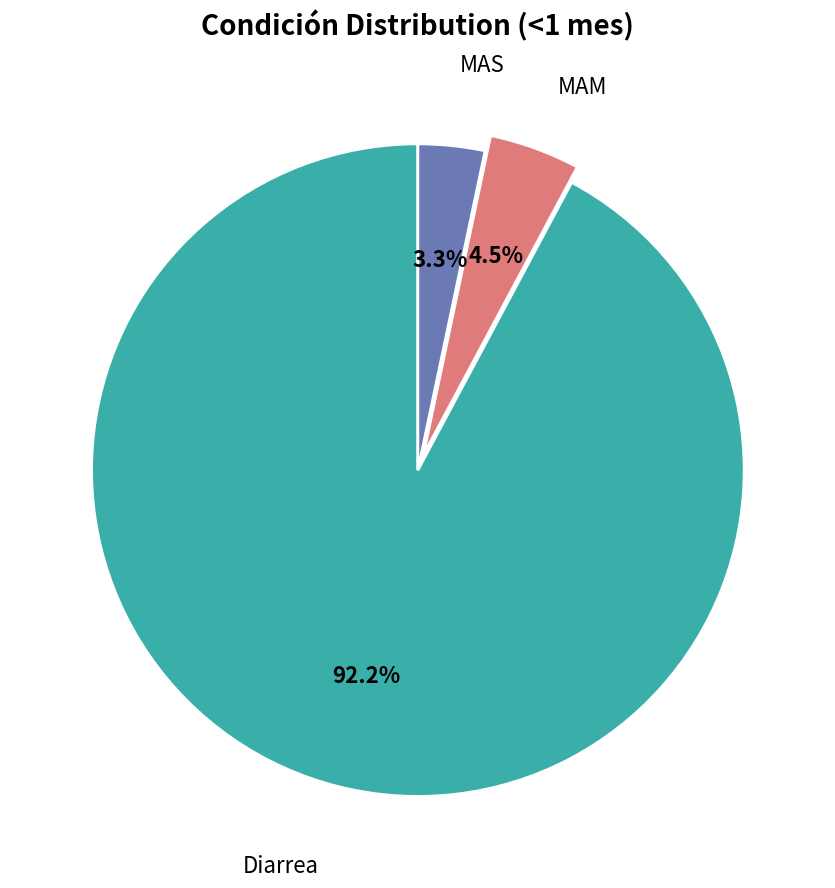

How many slices are in this pie chart?

3